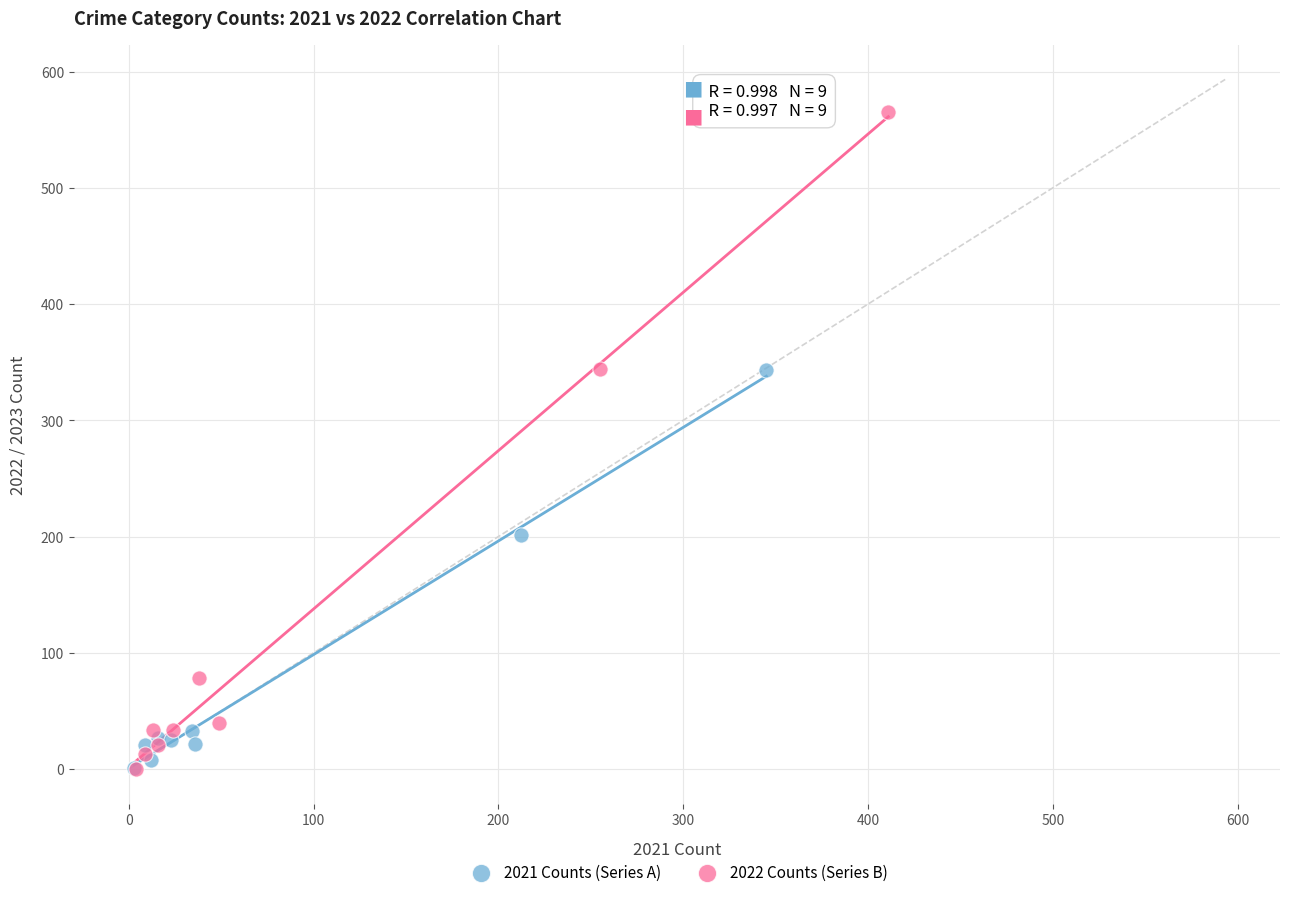

Which series contains the highest Y value?

2022 Counts (Series B)